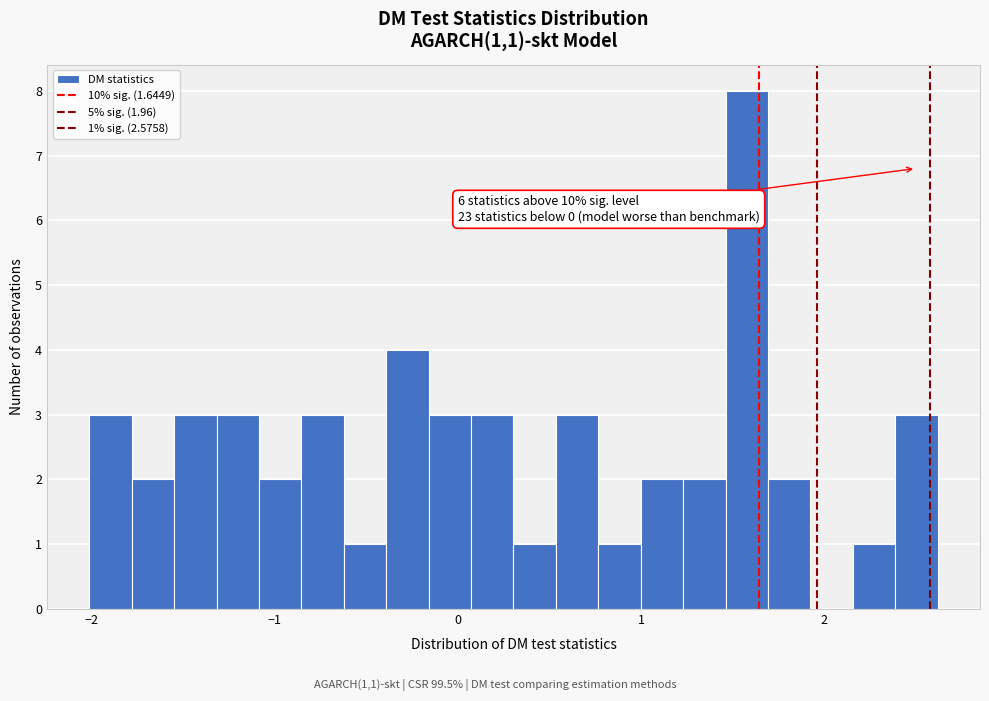

Around what value on the x-axis is the tallest bar? Give the approximate position of its centre, as read against the axis.

1.6